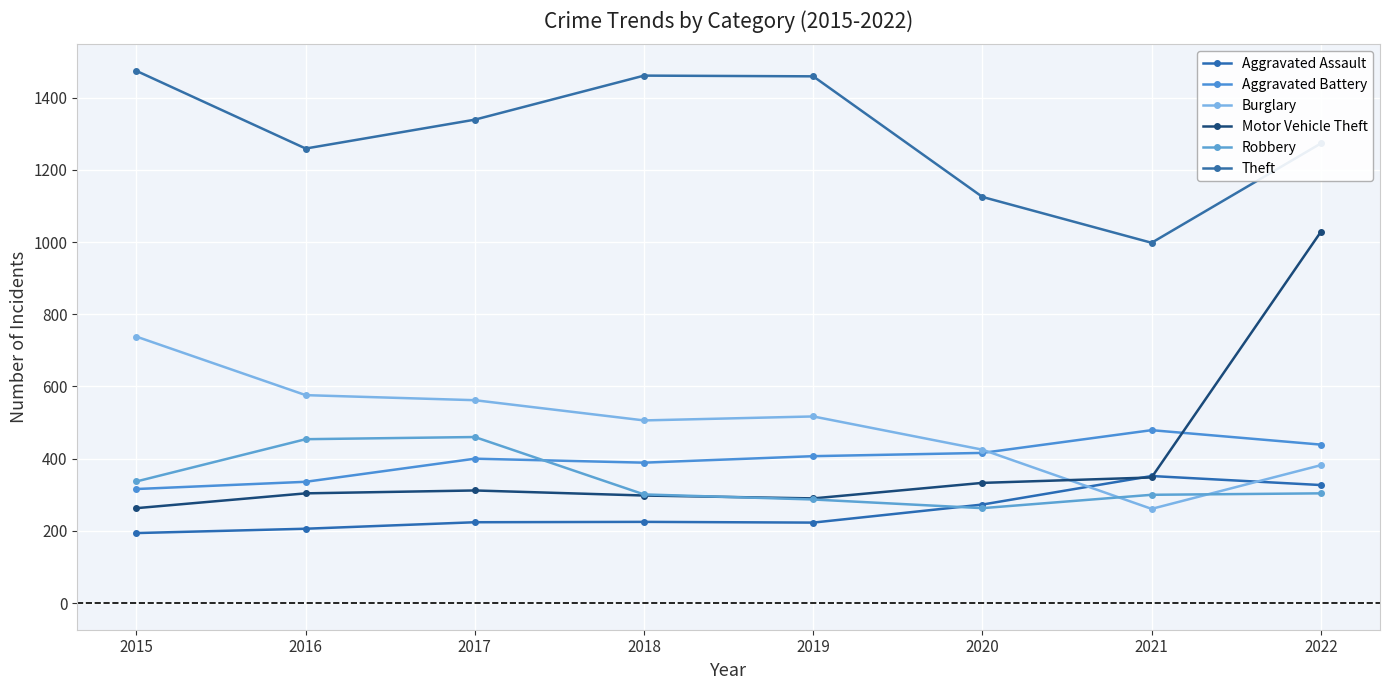

Count the number of data series in this chart.

6